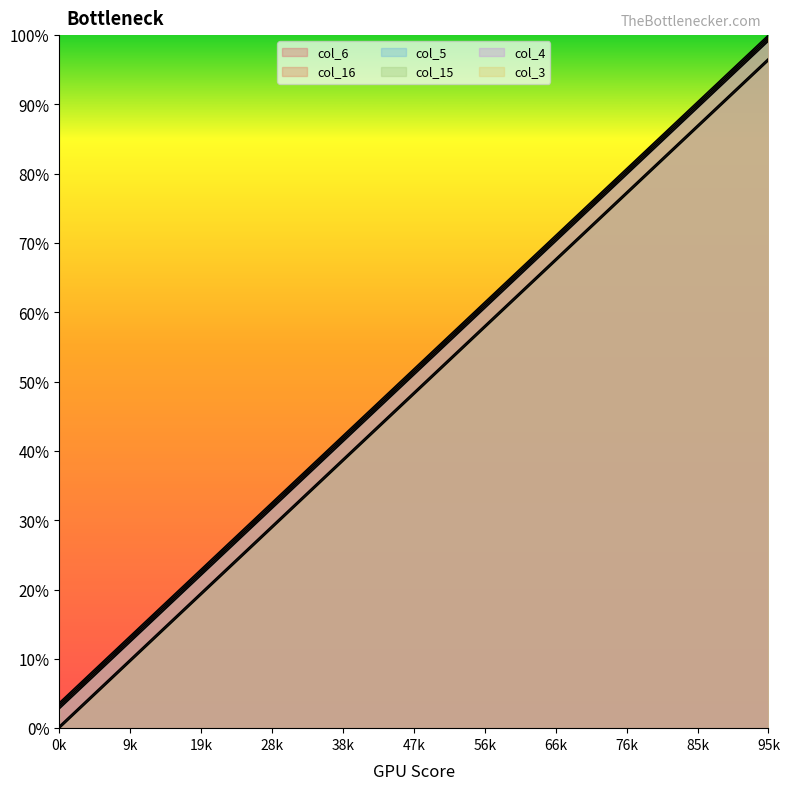

Between 12 and 15, which series saw the biggest shift?

col_4